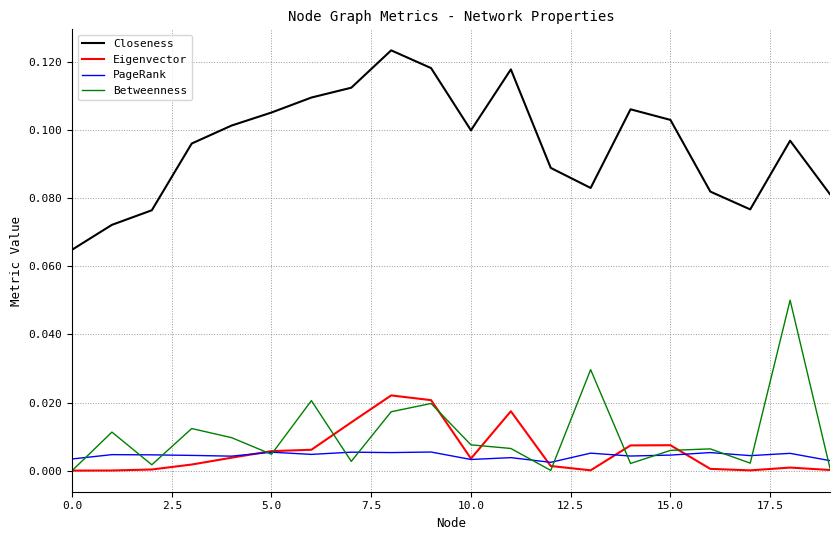

True or false: Closeness and Eigenvector intersect in this chart.

False